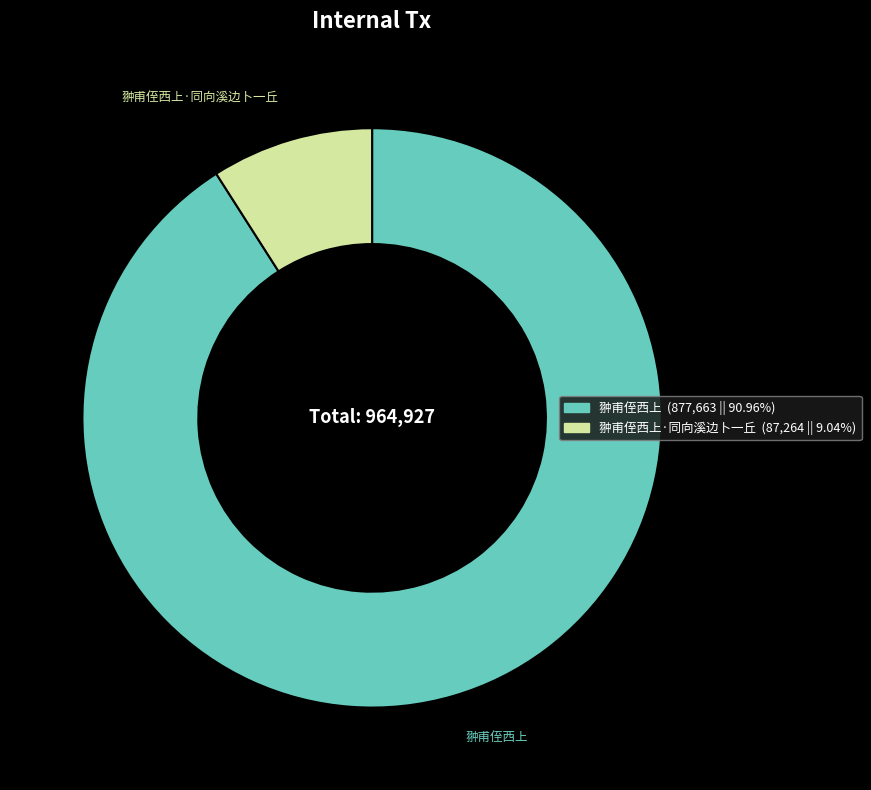

Which slice is the largest?

翀甫侄西上